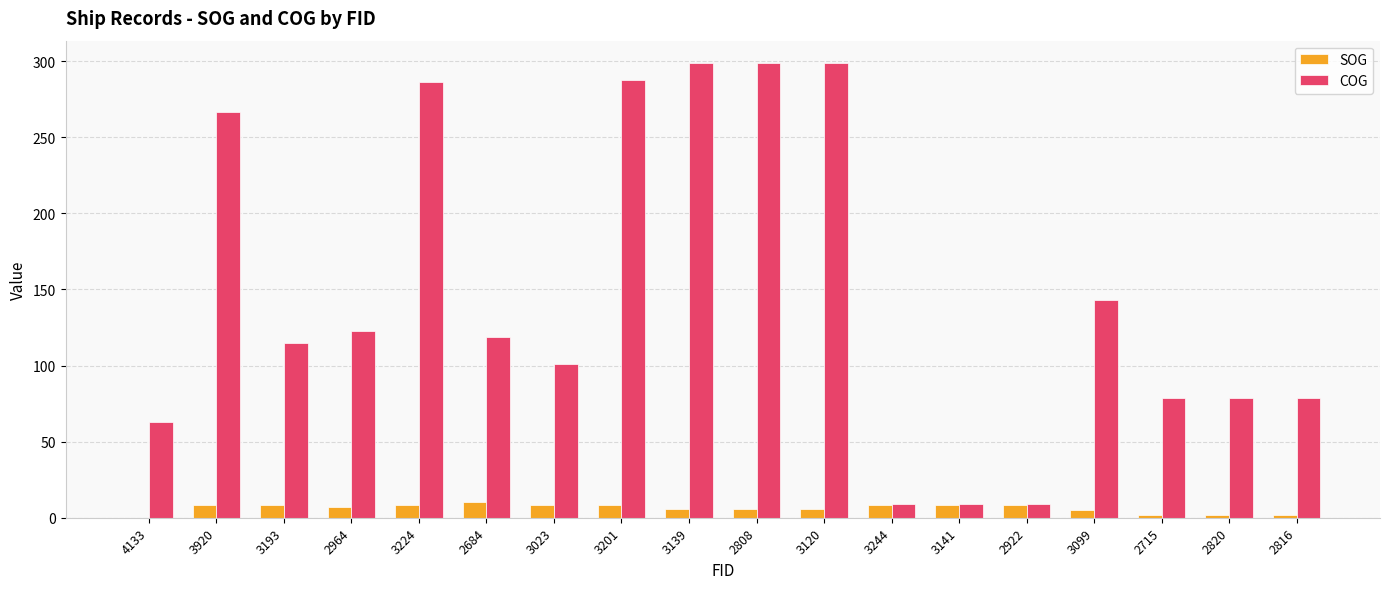

Are the bars grouped side by side (vs. stacked)?

Yes